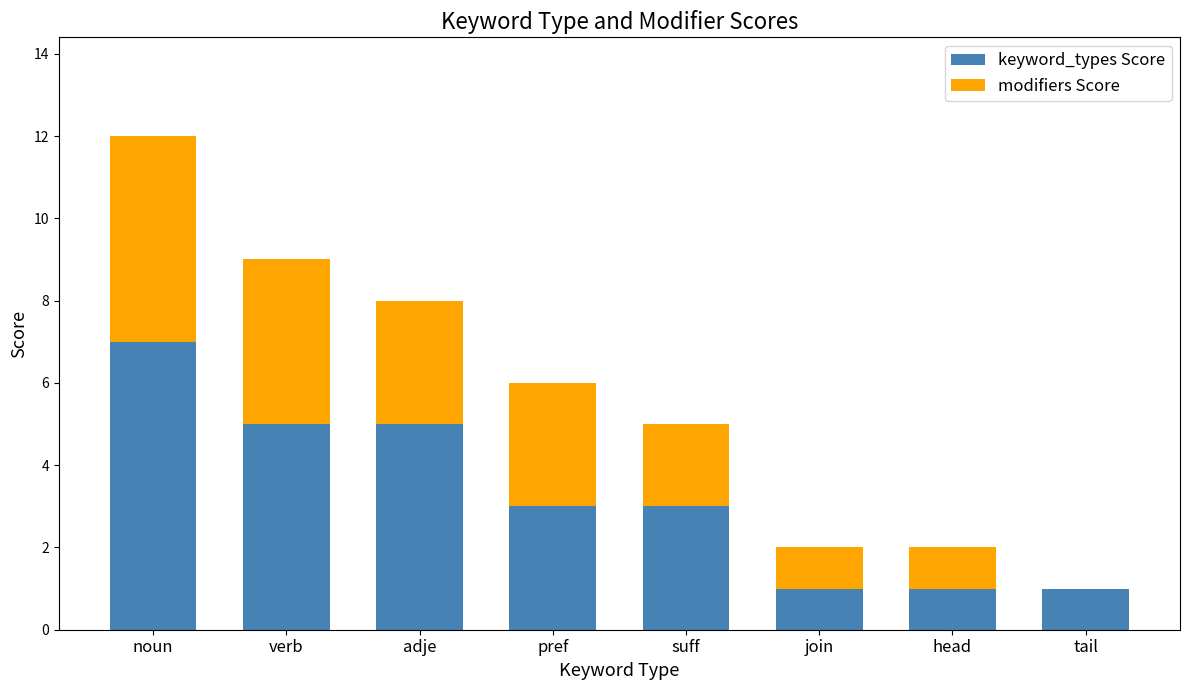

Count the number of data series in this chart.

2